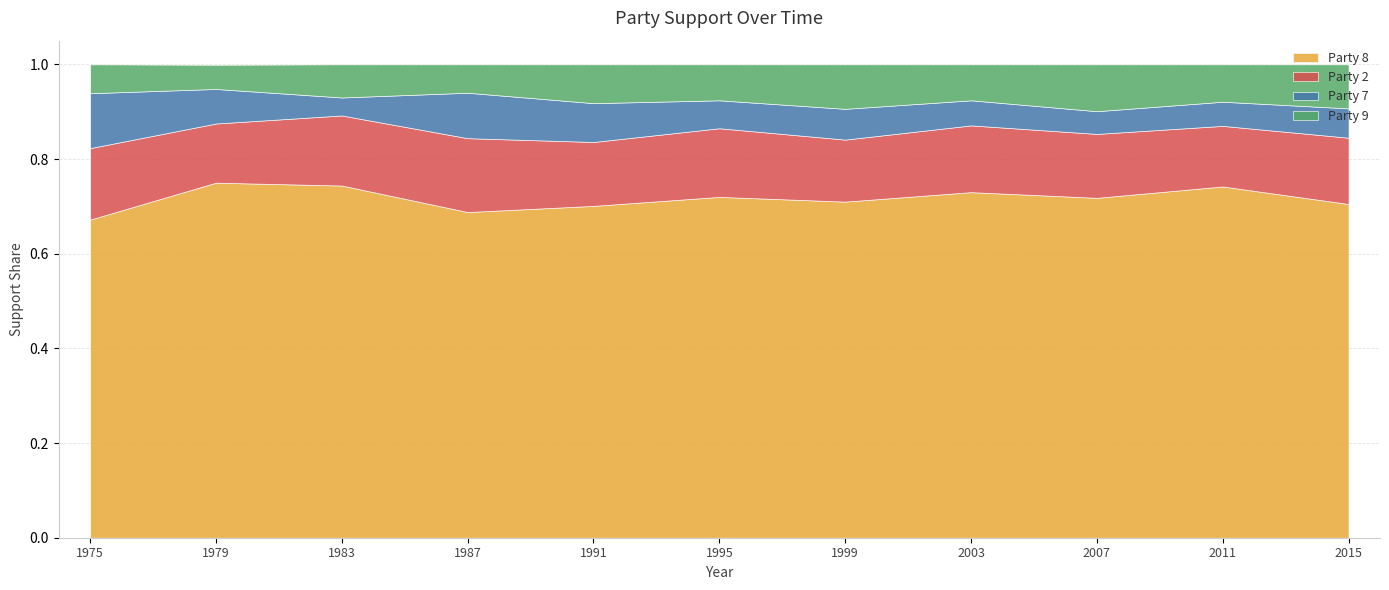

Reading right to left, extract all data points from this chart.

Party 2 (Labour): 0.1	0.1	0.1	0.1	0.1	0.1	0.1	0.2	0.1	0.1	0.2
Party 7 (Liberal): 0.1	0.1	0.0	0.1	0.1	0.1	0.1	0.1	0.0	0.1	0.1
Party 8 (Conservative): 0.7	0.7	0.7	0.7	0.7	0.7	0.7	0.7	0.7	0.8	0.7
Party 9 (Other): 0.1	0.1	0.1	0.1	0.1	0.1	0.1	0.1	0.1	0.1	0.1